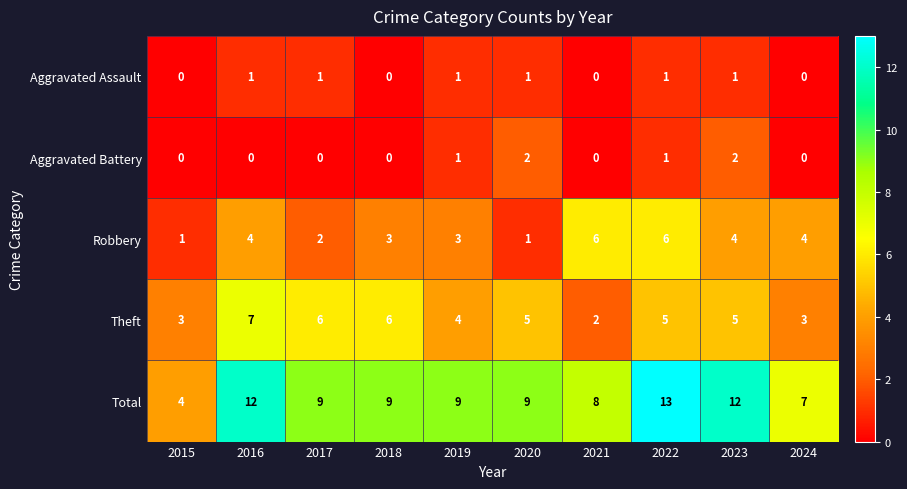

The Aggravated Battery series shows 2 at 2023. True or false?

True